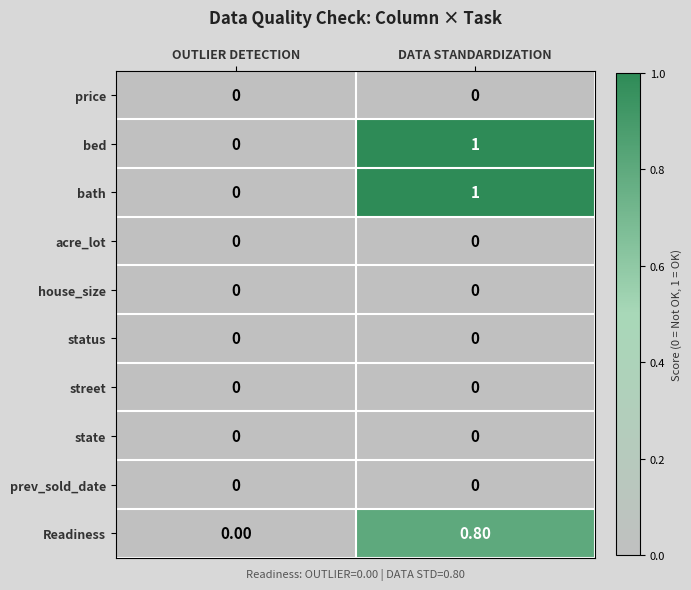

At which category does the chart reach its peak across all series?

DATA STANDARDIZATION